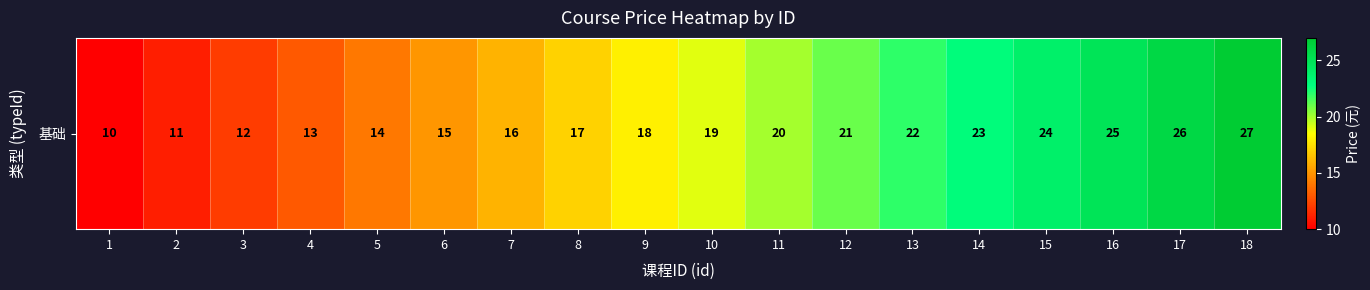

List the labels in order of value, largest first.

18, 17, 16, 15, 14, 13, 12, 11, 10, 9, 8, 7, 6, 5, 4, 3, 2, 1